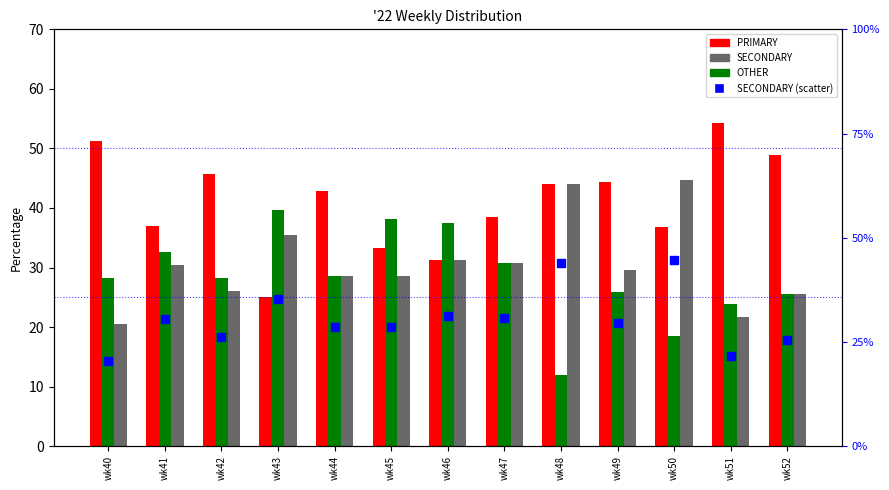

At how many categories does at least one series exceed 42?

8